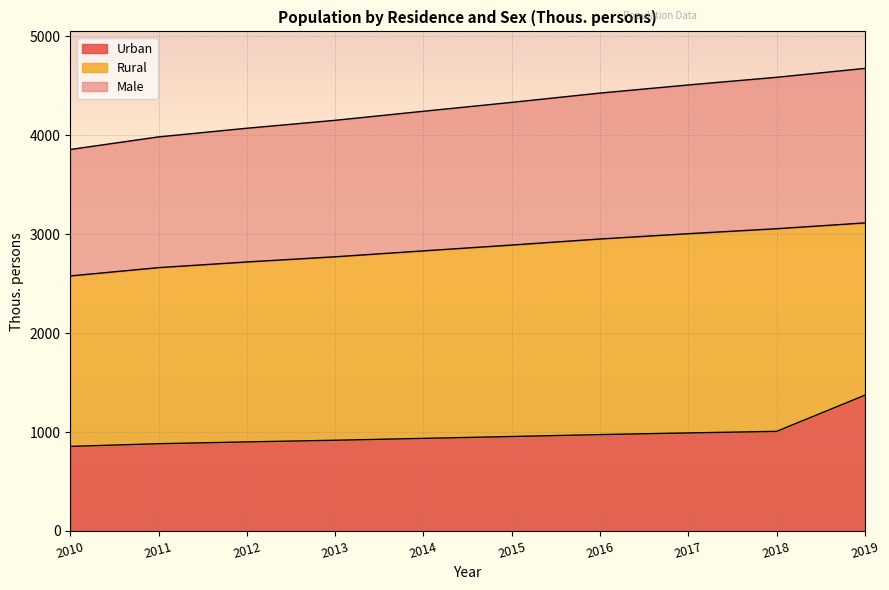

True or false: Male and Urban cross at least once.

False